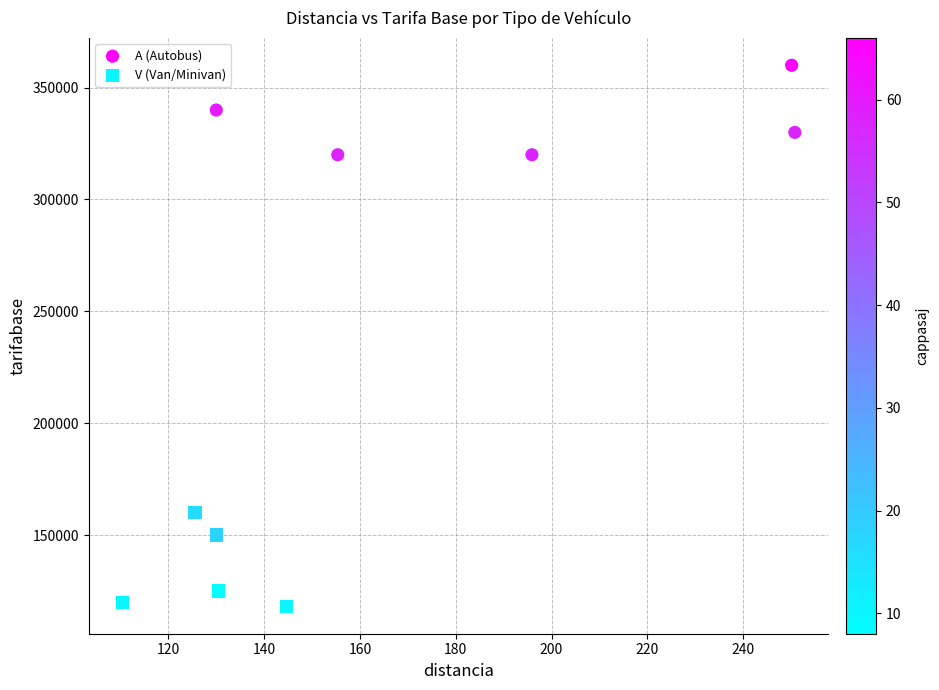

Which series contains the lowest Y value?

V (Van/Minivan)